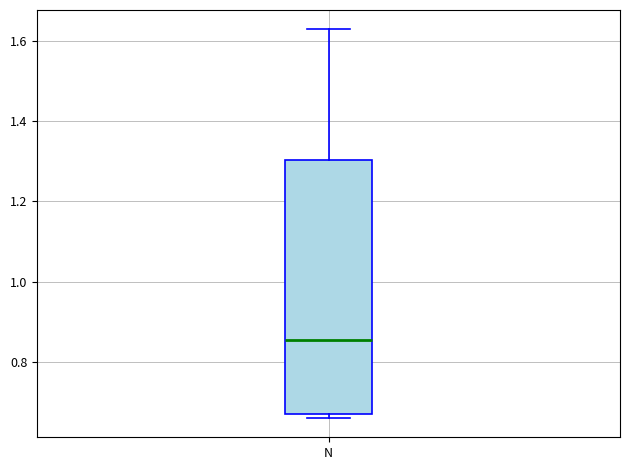

Read this box plot against the y-axis: the position of the median line, the range covered by the box, and the ends of both whiskers. The values are not printed on the chart, so give them approximately, as read against the axis.

median 0.86, box 0.66 to 1.30, whiskers 0.66 (just below the box's lower edge) to 1.62